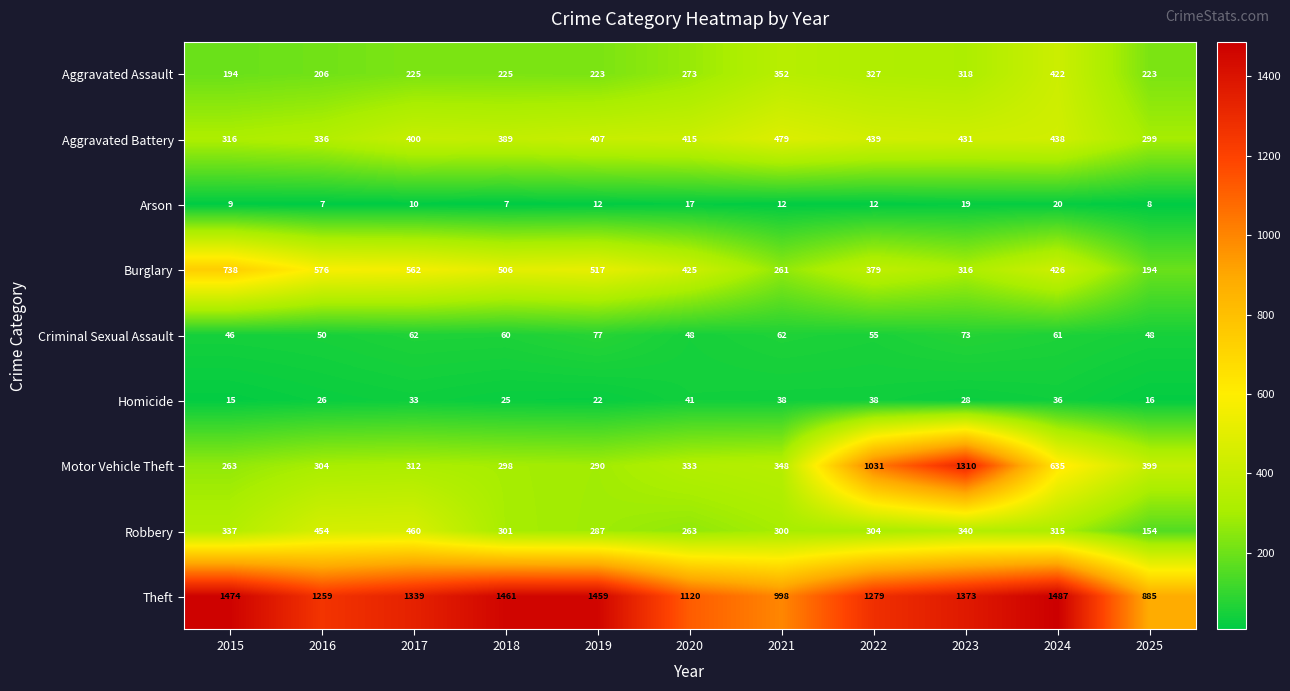

What is the lowest value of the Homicide series?

15